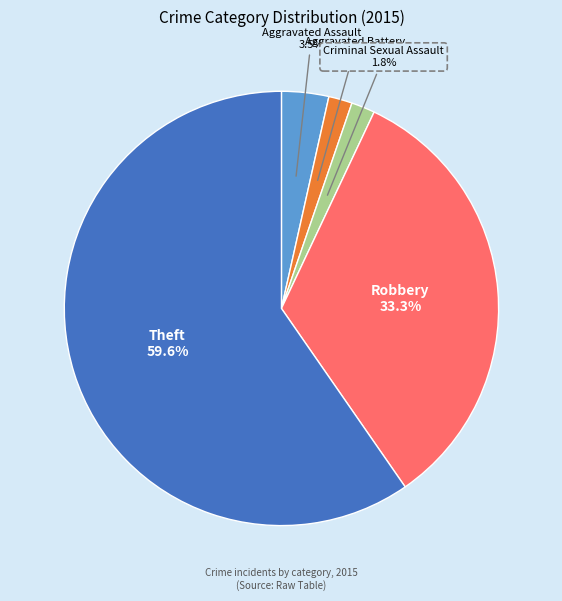

What is the largest slice in the pie chart?

Theft